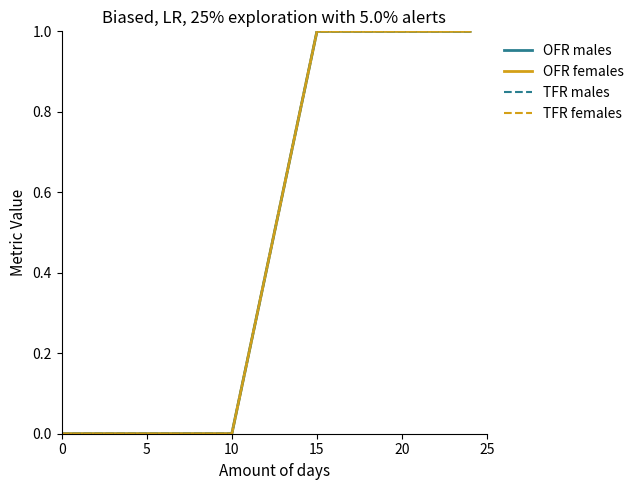

True or false: OFR females and OFR males intersect in this chart.

False